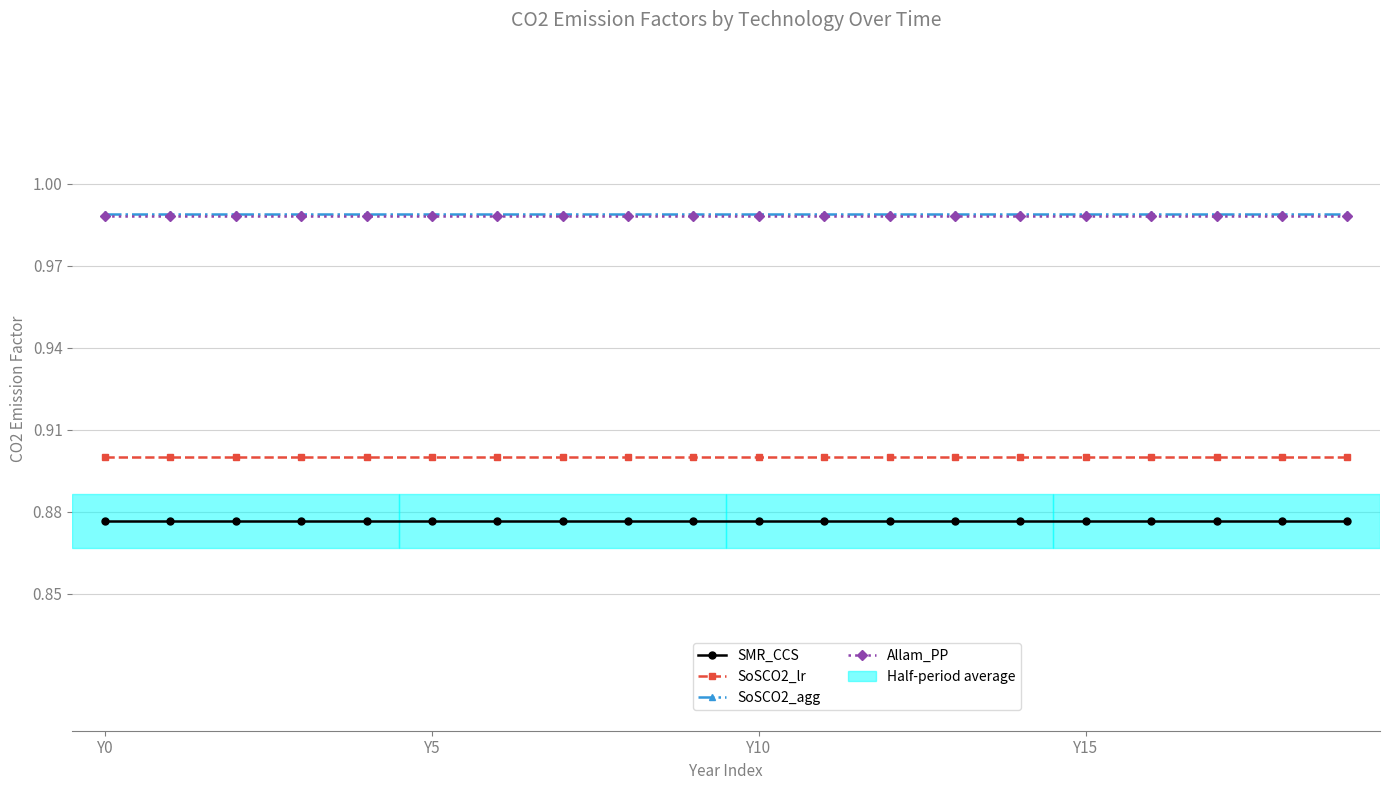

True or false: SMR_CCS and Allam_PP cross at least once.

False